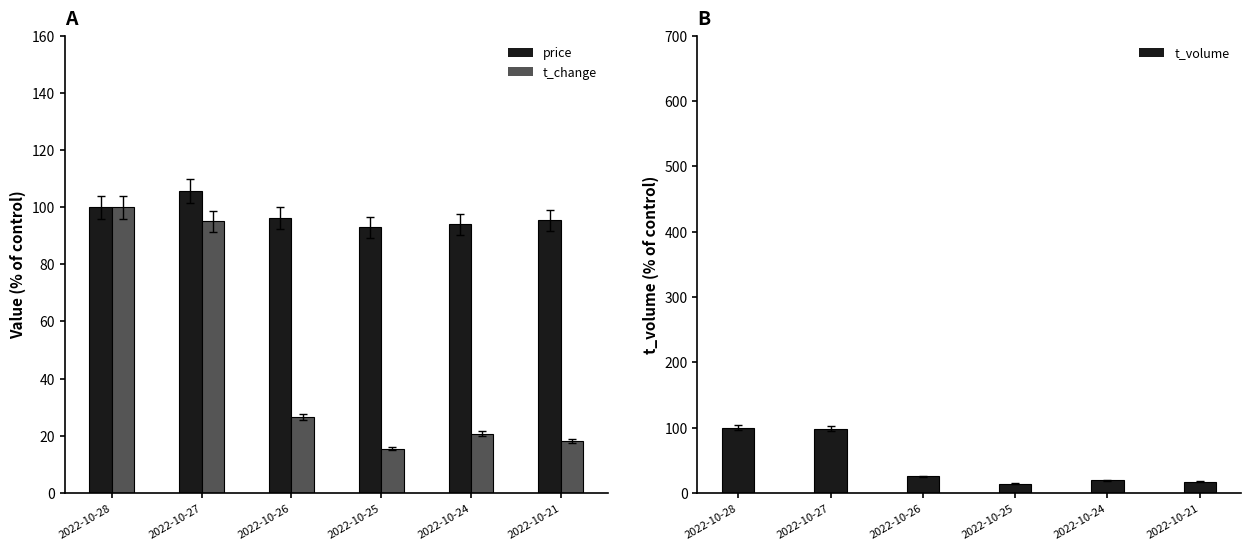

True or false: t_volume has a value of 7.8 at 2022-10-24.

False